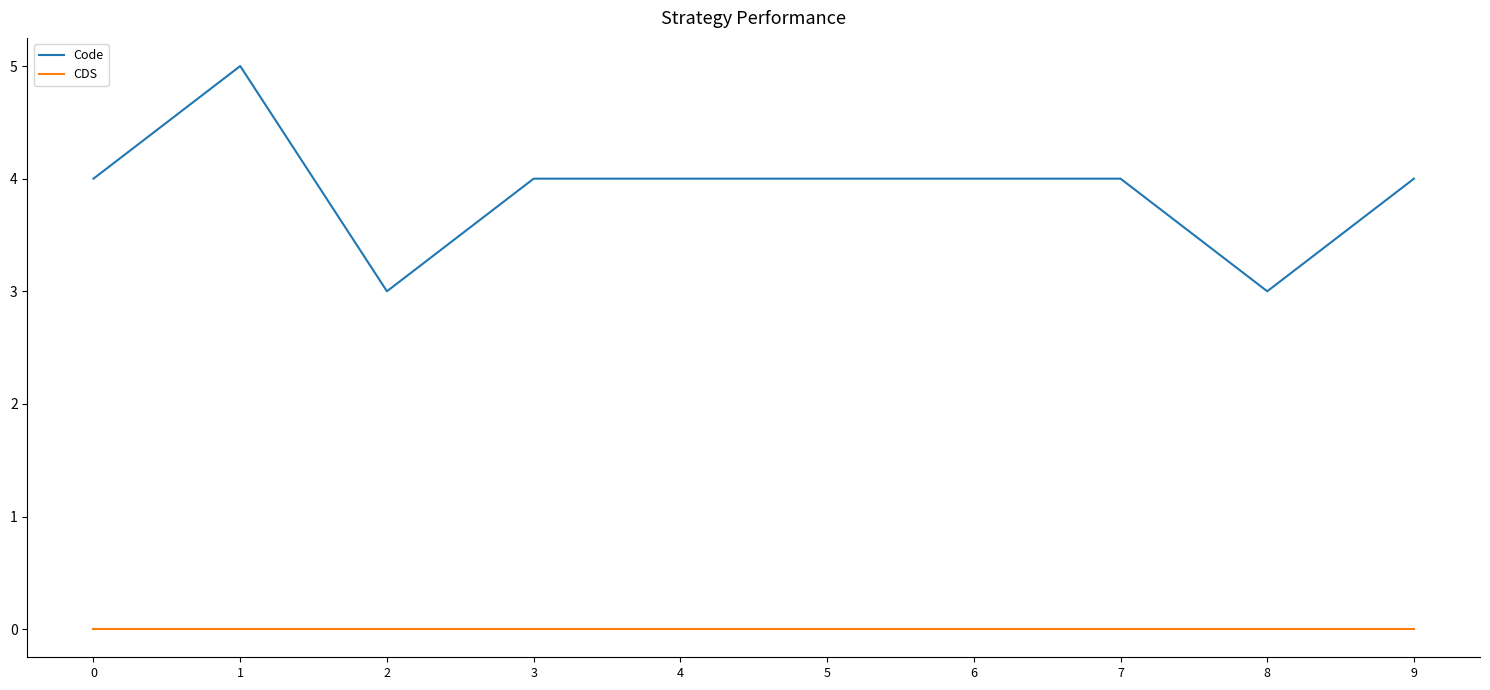

Reading left to right, transcribe all the data shown in this chart.

Code: 0=4	1=5	2=3	3=4	4=4	5=4	6=4	7=4	8=3	9=4
CDS: 0=0	1=0	2=0	3=0	4=0	5=0	6=0	7=0	8=0	9=0